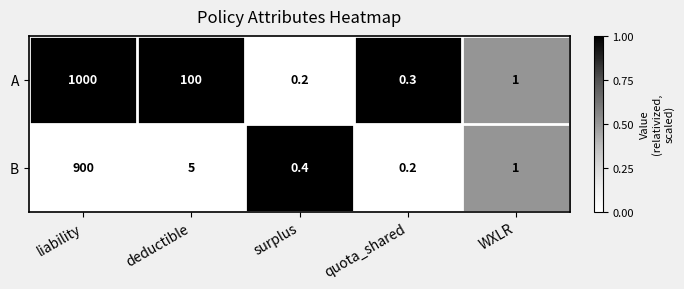

Which series has the largest total across all categories?

A